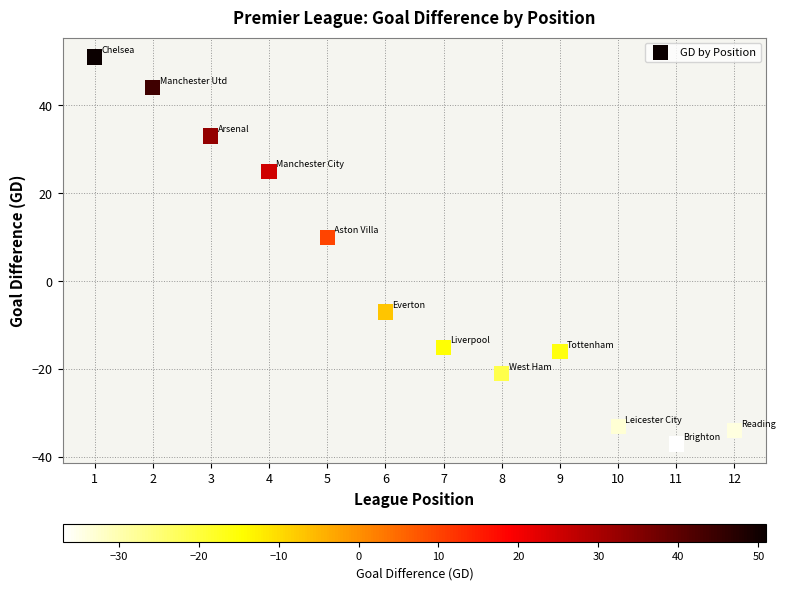

What is the average X value?

6